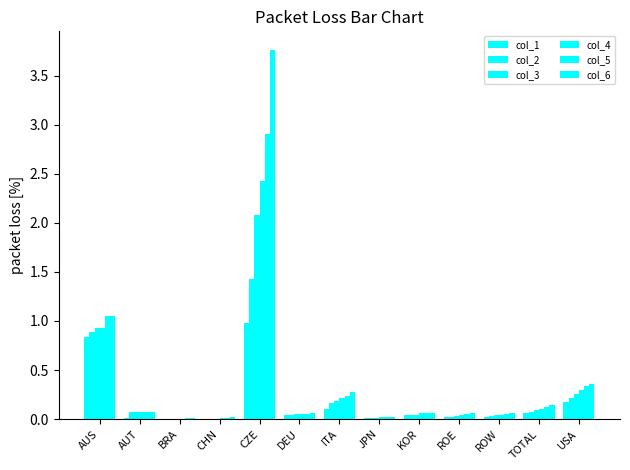

At which label is col_3 closest to 1?

AUS